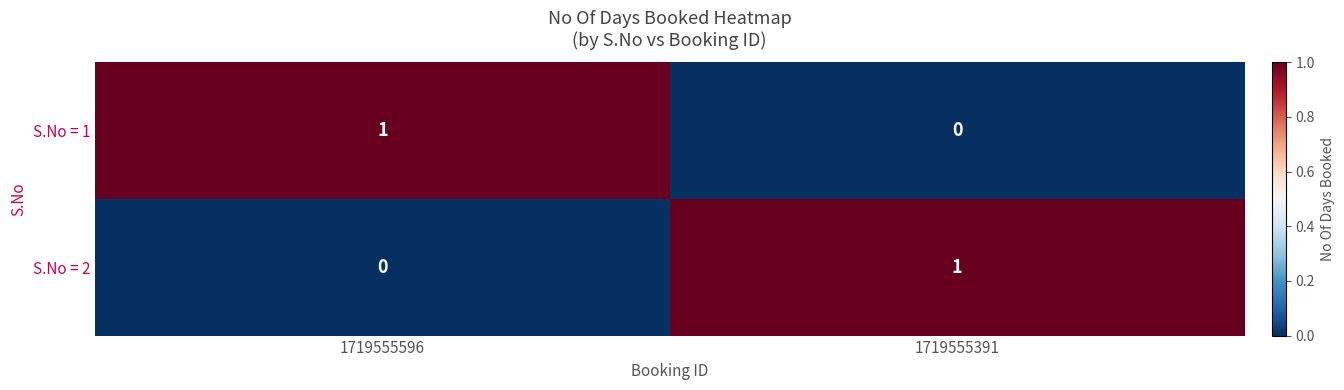

Reading left to right, transcribe all the data shown in this chart.

S.No = 1: 1719555596=1	1719555391=0
S.No = 2: 1719555596=0	1719555391=1